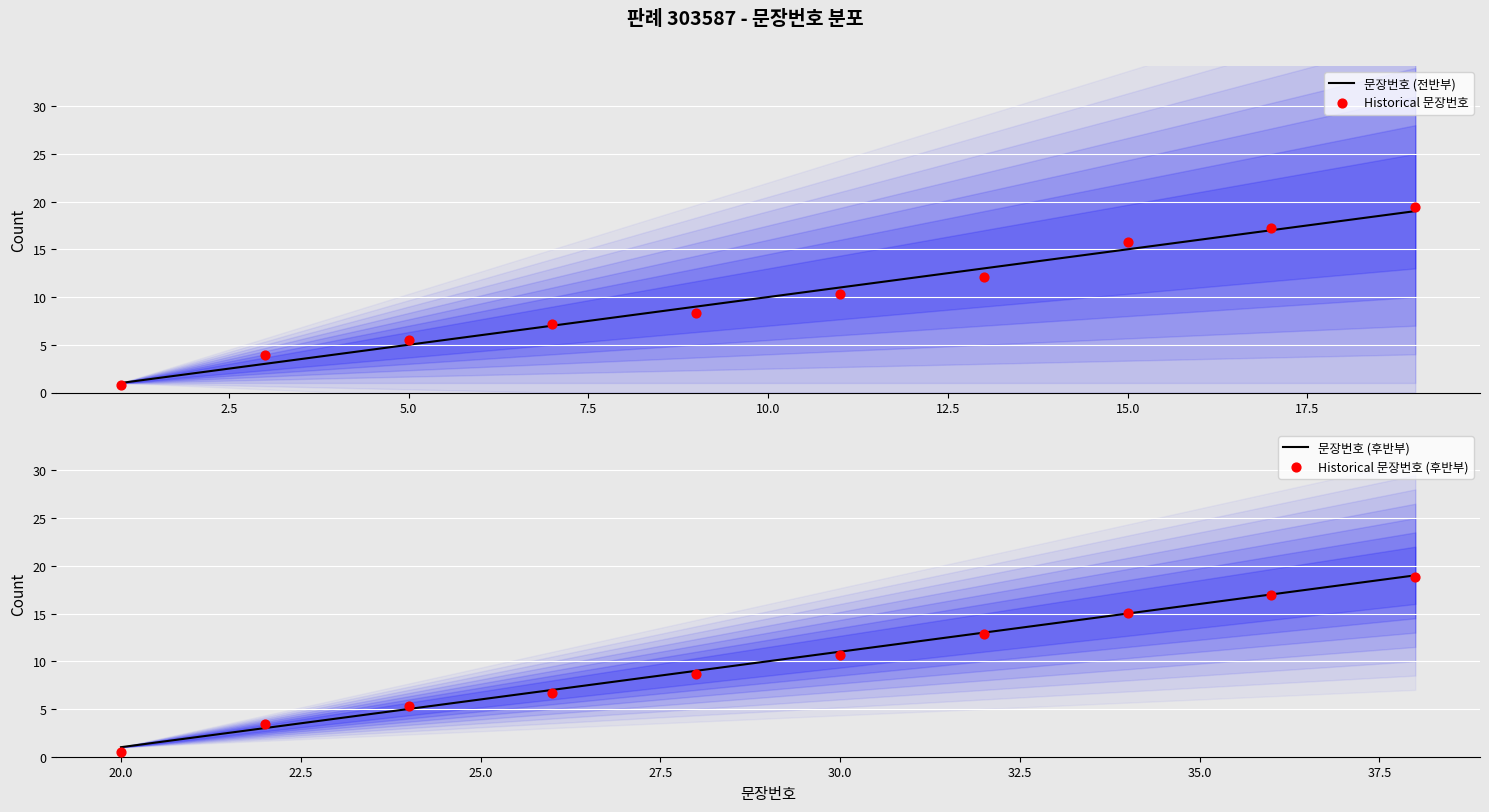

What is the highest value of the 문장번호 (전반부) series?

19